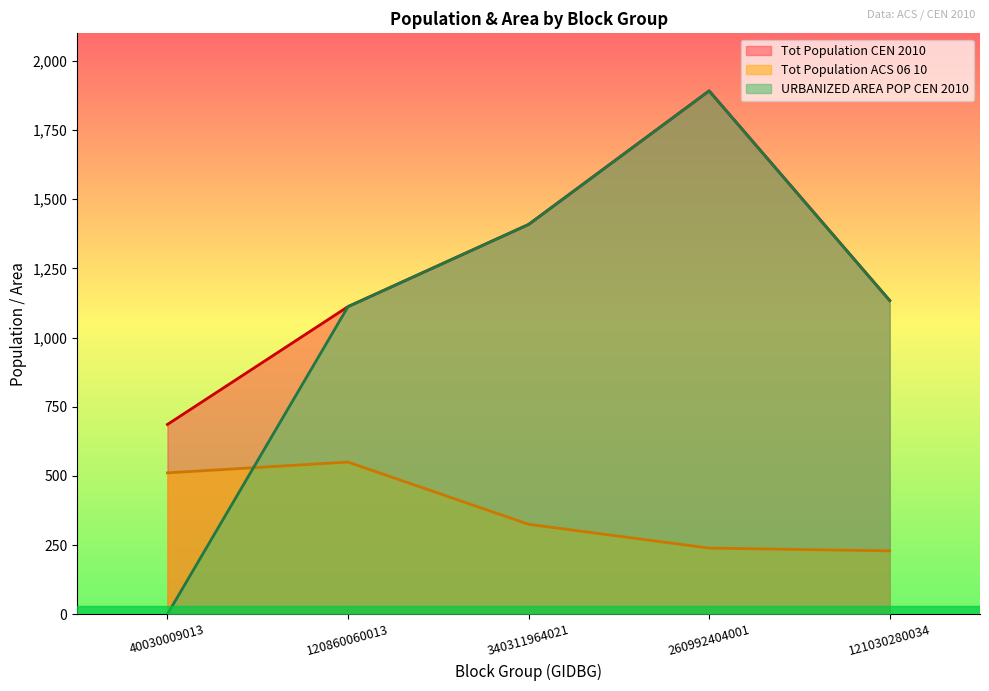

What is the difference between the second highest and minimum values in the Tot_Population_CEN_2010 series?

723